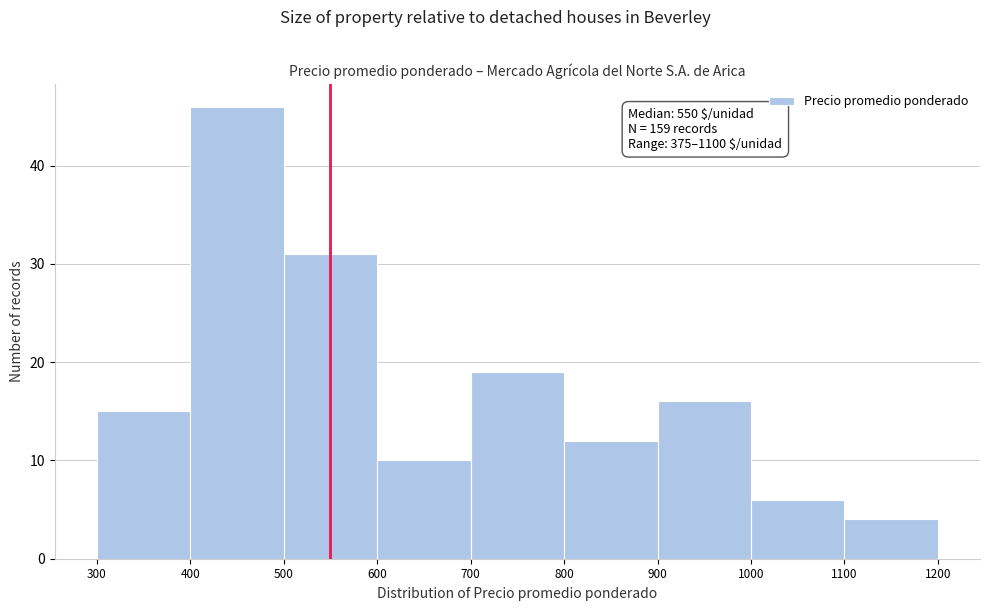

Which range on the x-axis has the tallest bar?

400 to 500